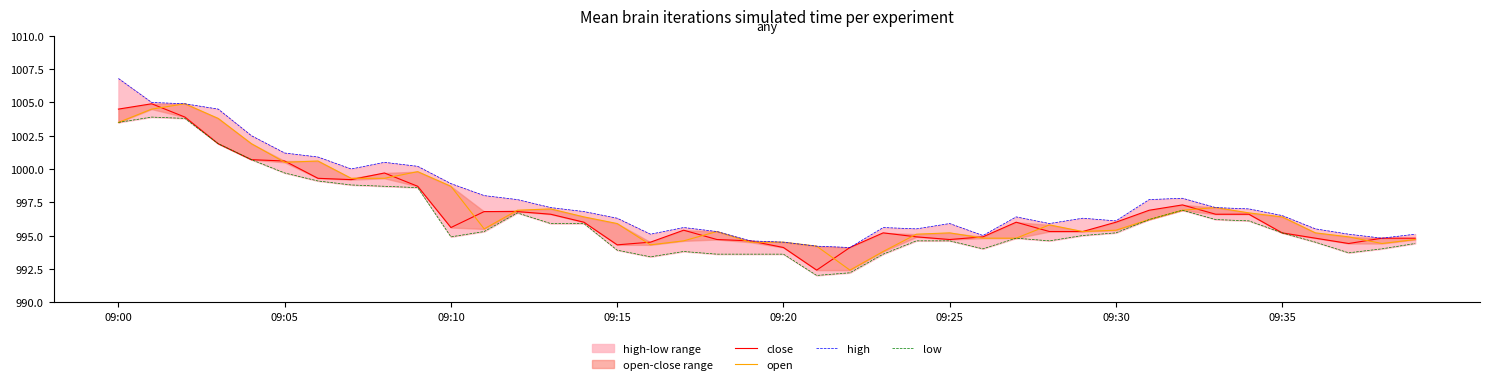

How many interior local valleys does the close series have?

6